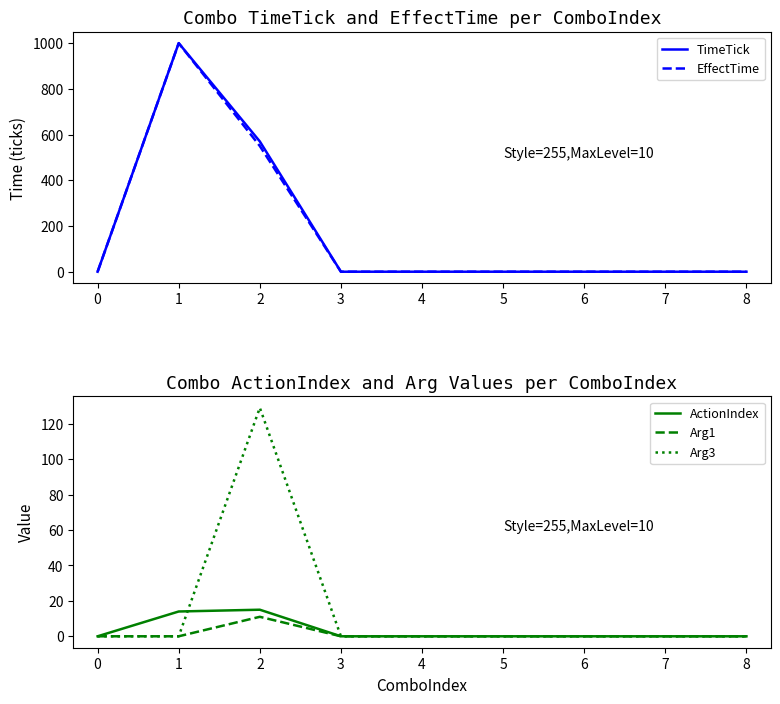

How many data points does each series have?

9